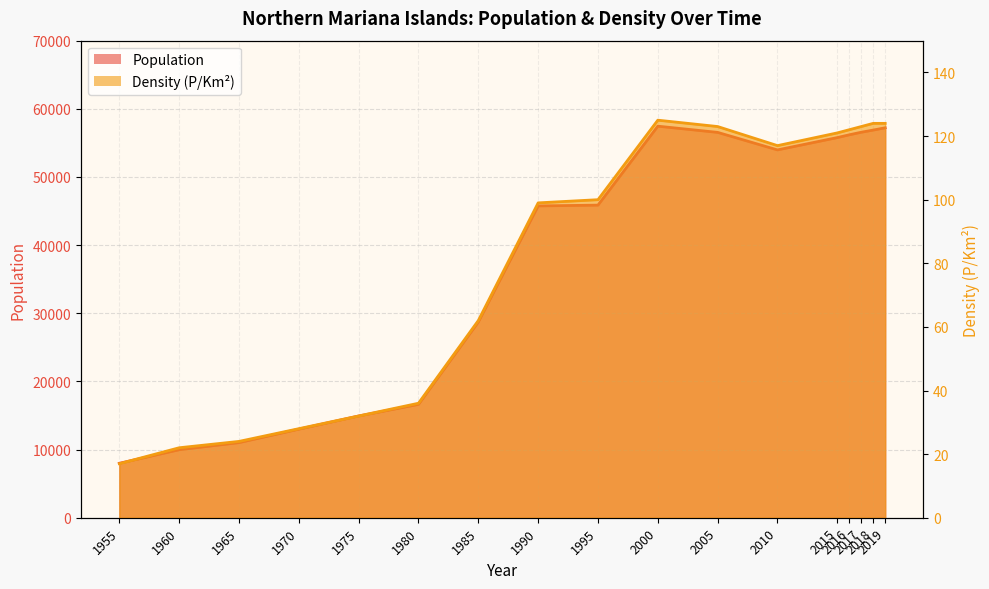

At which category does Population reach its first local peak?

2000